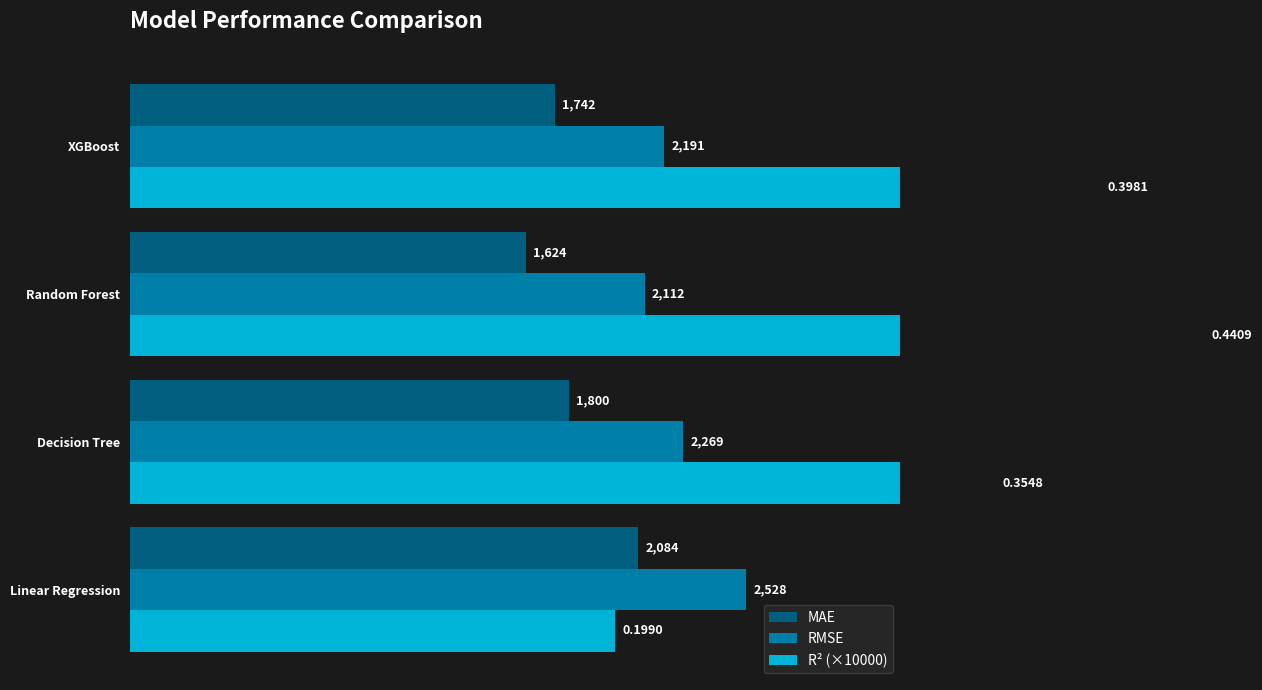

What is the average value of the MAE series?

1812.4